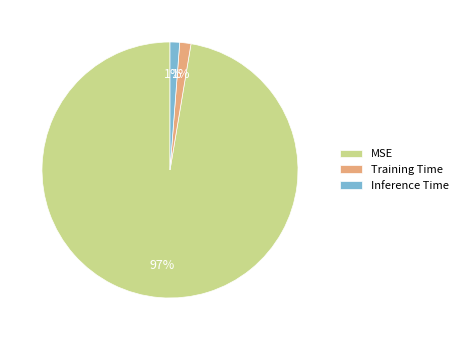

Does Inference Time represent more than half of the total?

No